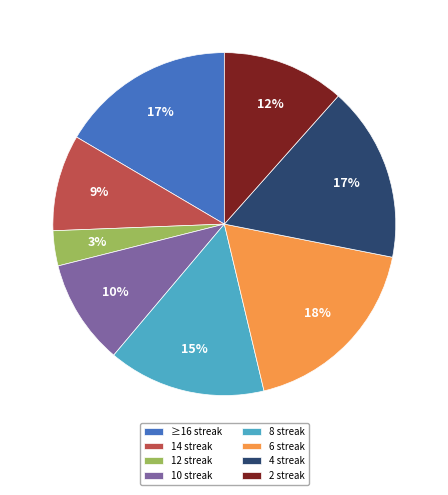

Is there any slice that represents more than half of the pie?

No